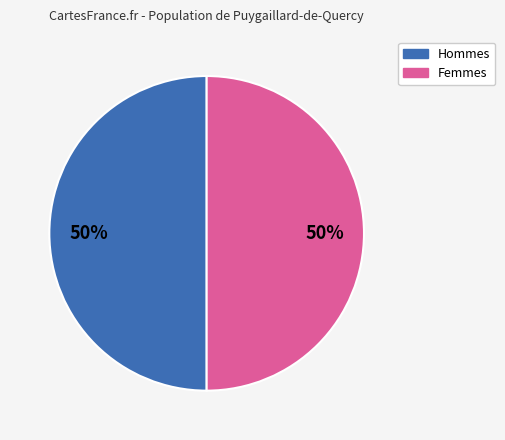

To the nearest percent, what is the average slice percentage?

50%